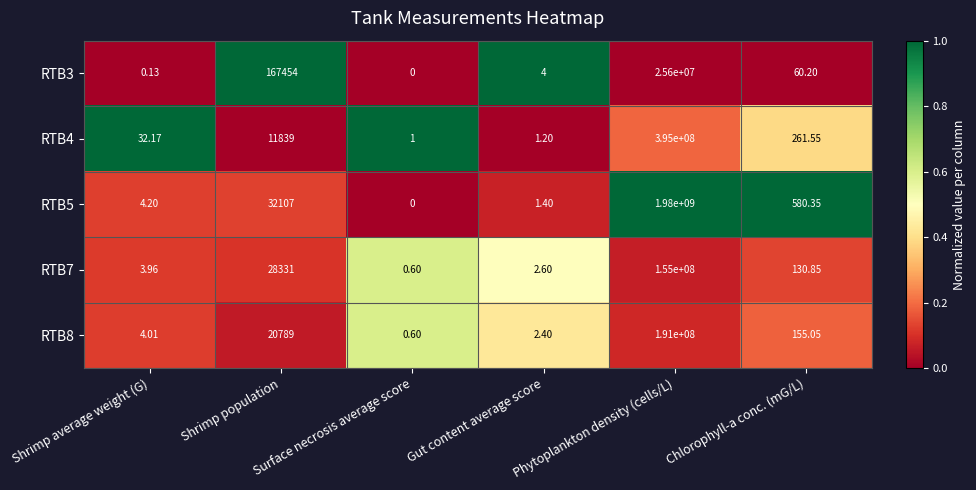

What is the difference between the highest and lowest values at Shrimp average weight (G)?

32.0